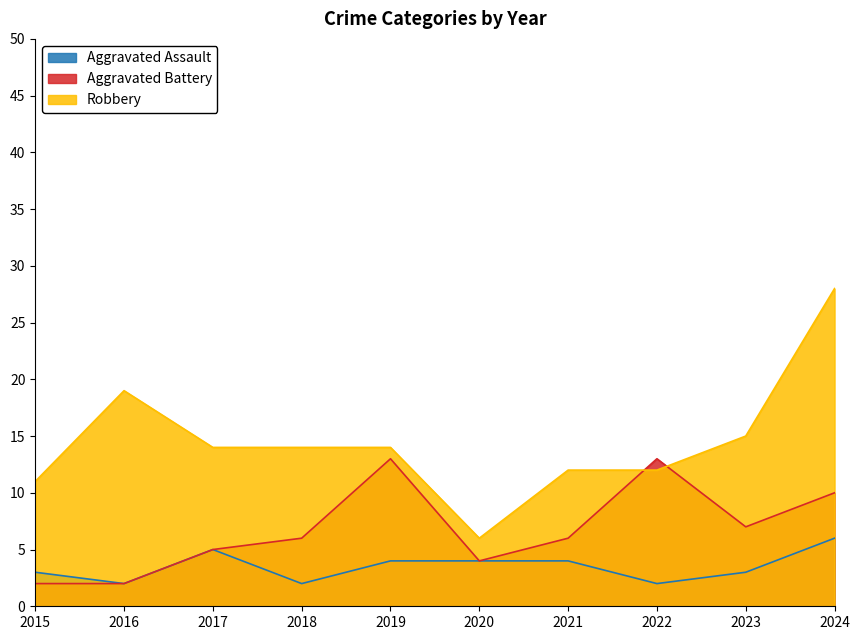

What is the difference between the Robbery values at 2017 and 2020?

8